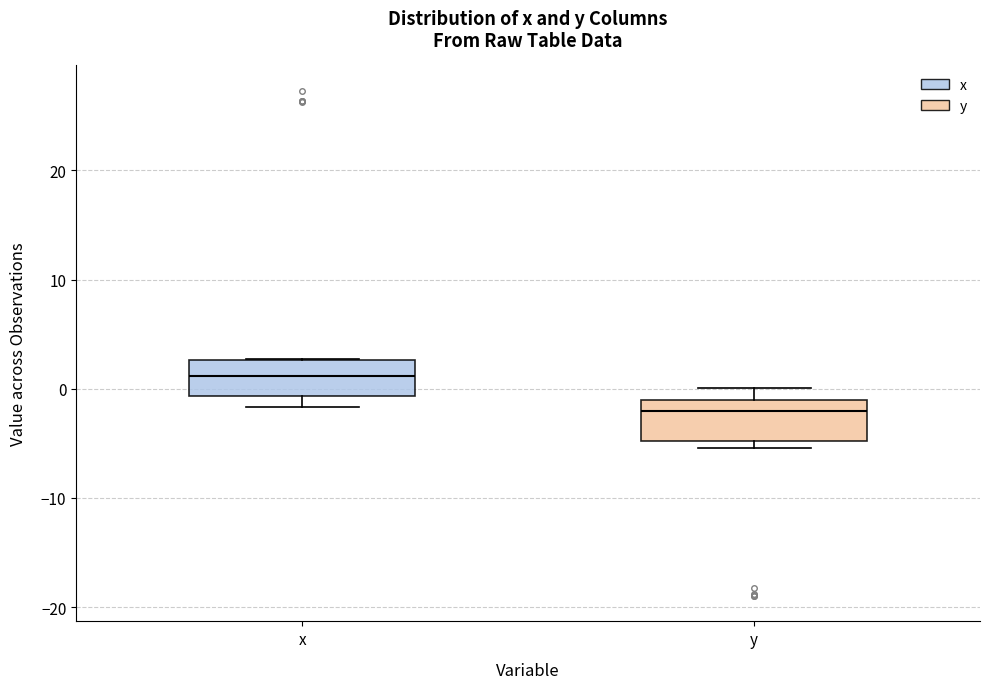

Which box has the highest median line?

x